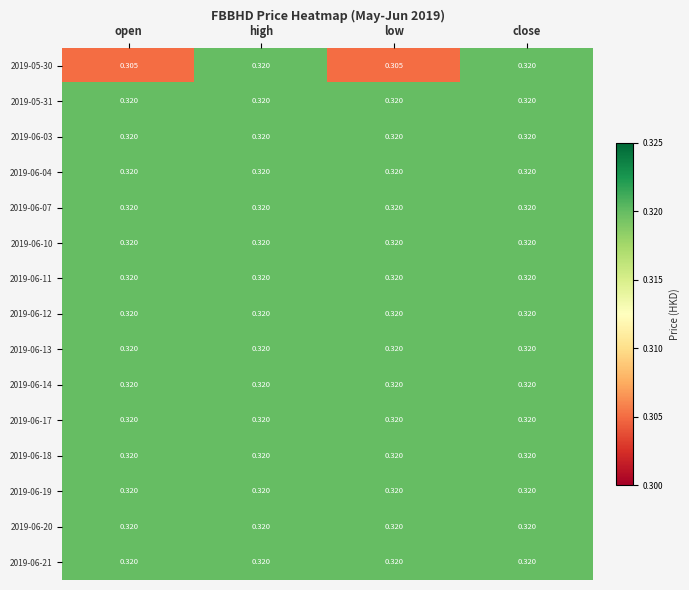

What is the greatest value displayed?

0.3